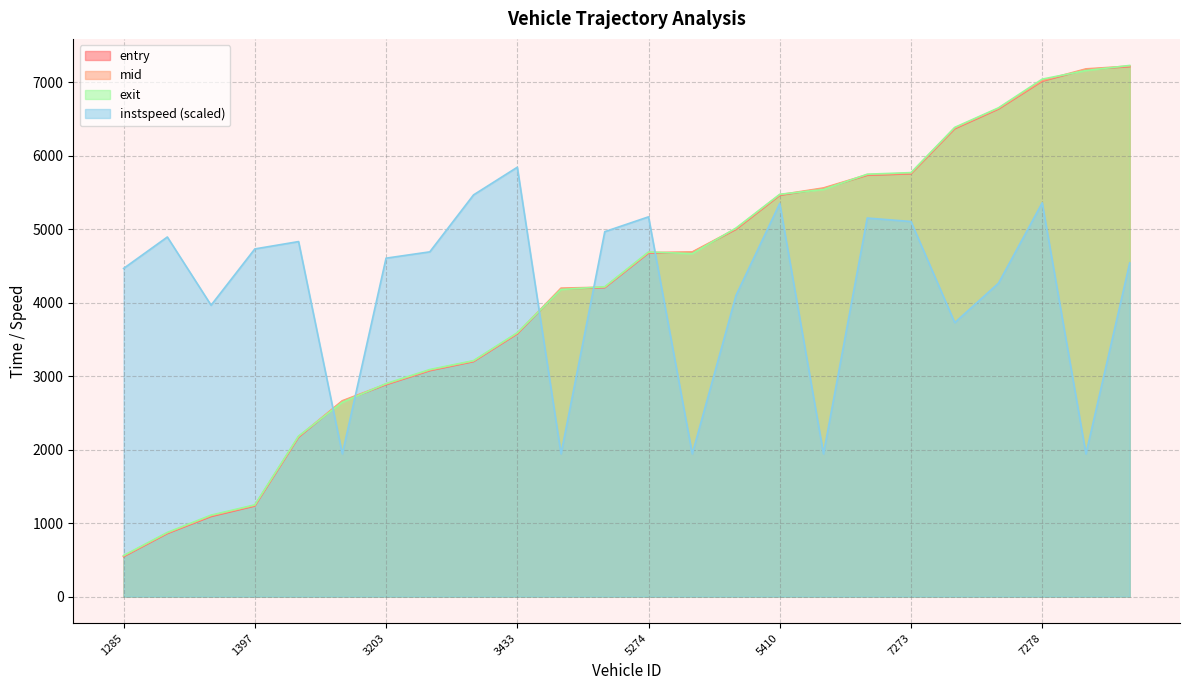

At which label is mid closest to 3885?

3433